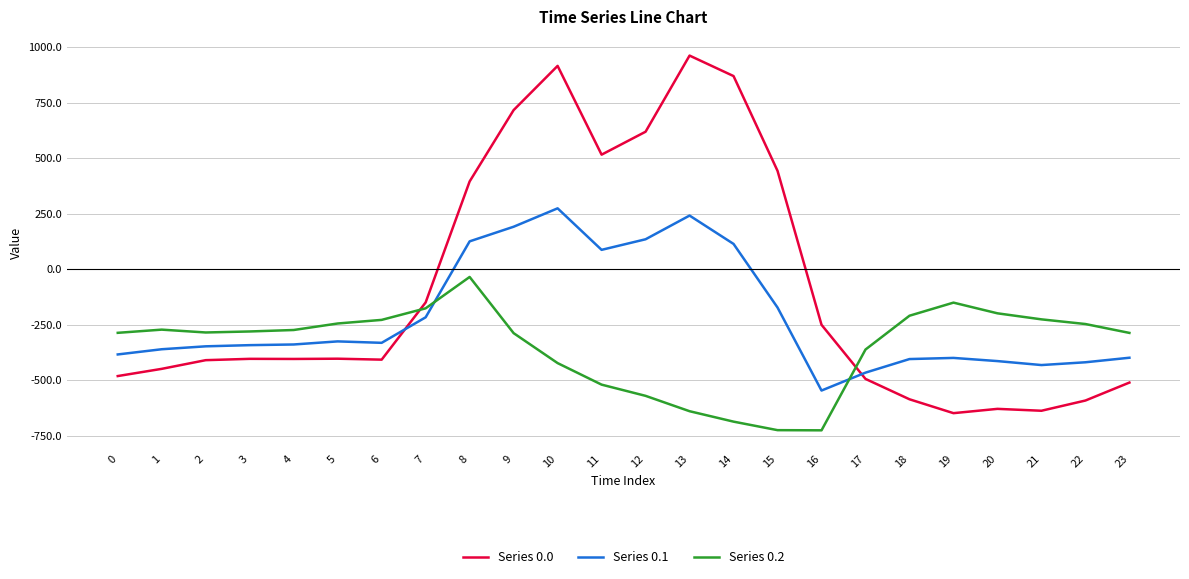

What are all the series names shown in the legend?

Series 0.0, Series 0.1, Series 0.2